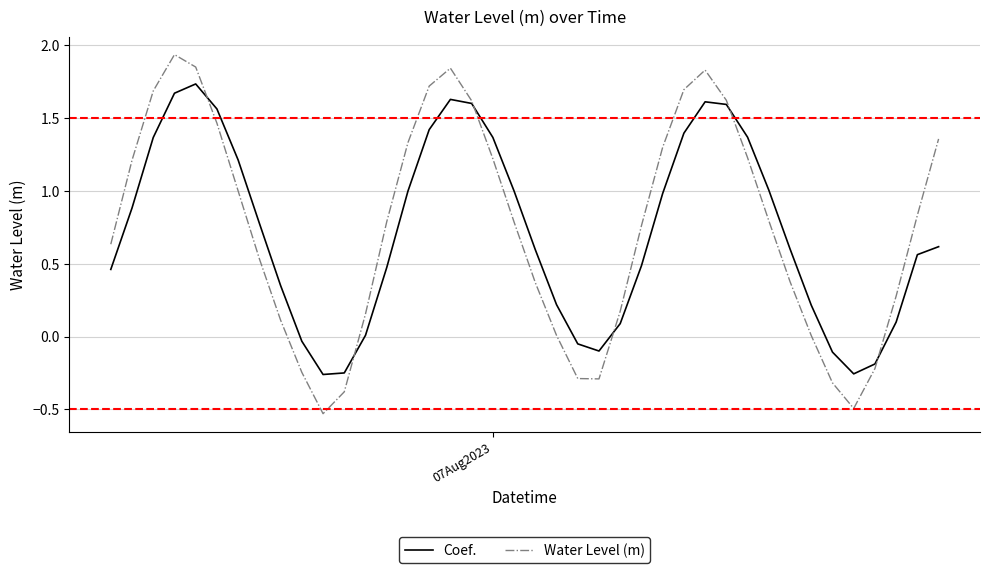

List the series in order of their peak value, highest first.

Water Level (m), Coef.